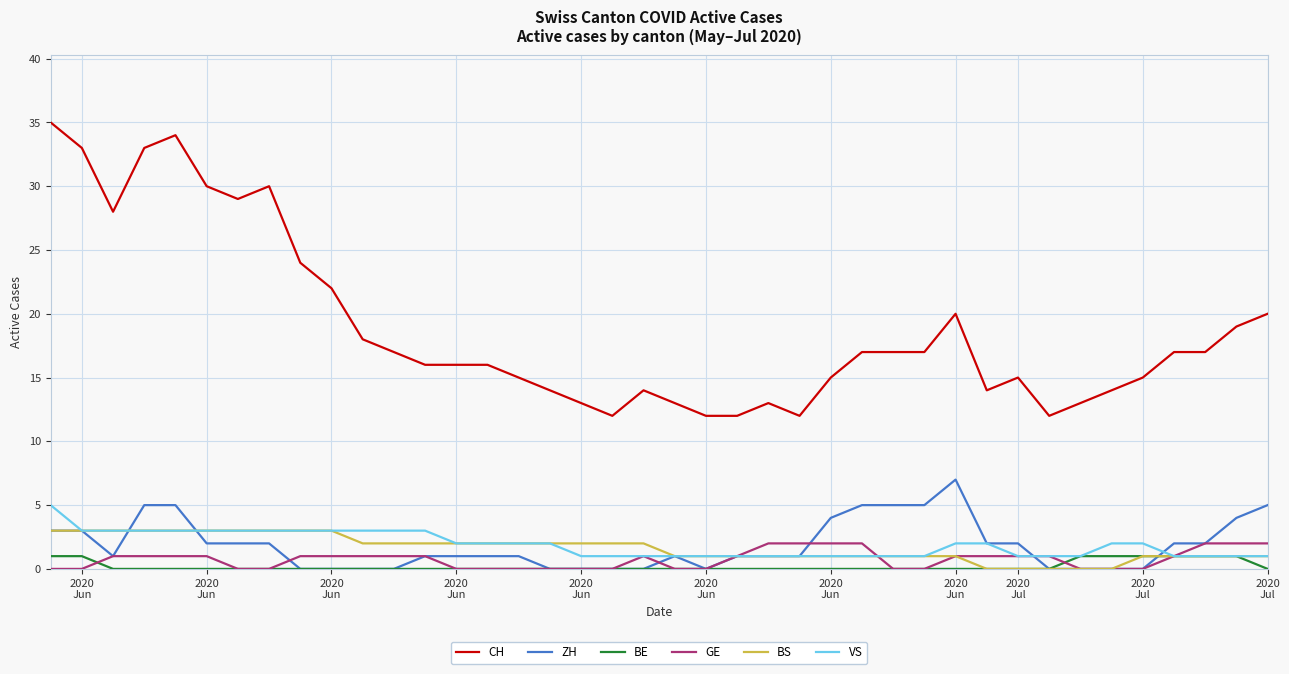

What are all the series names shown in the legend?

CH, ZH, BE, GE, BS, VS